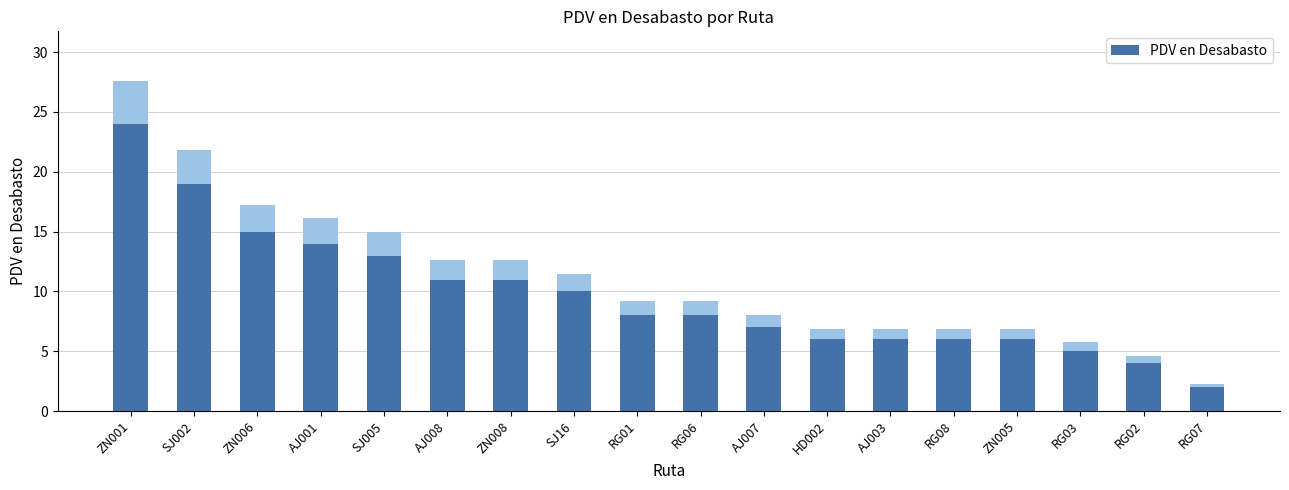

What is the sum of the values at SJ005 and SJ002?

32